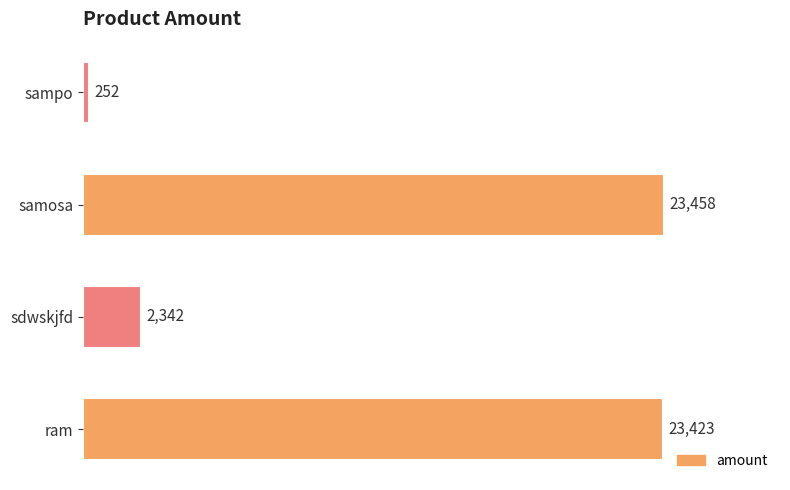

What is the change in value from ram to sampo?

-23171